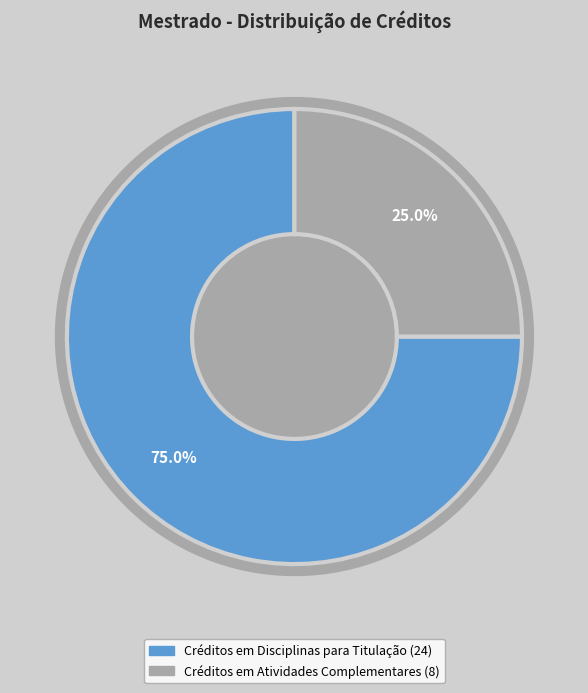

What portion of the pie excludes Créditos em Atividades Complementares?

75.0%